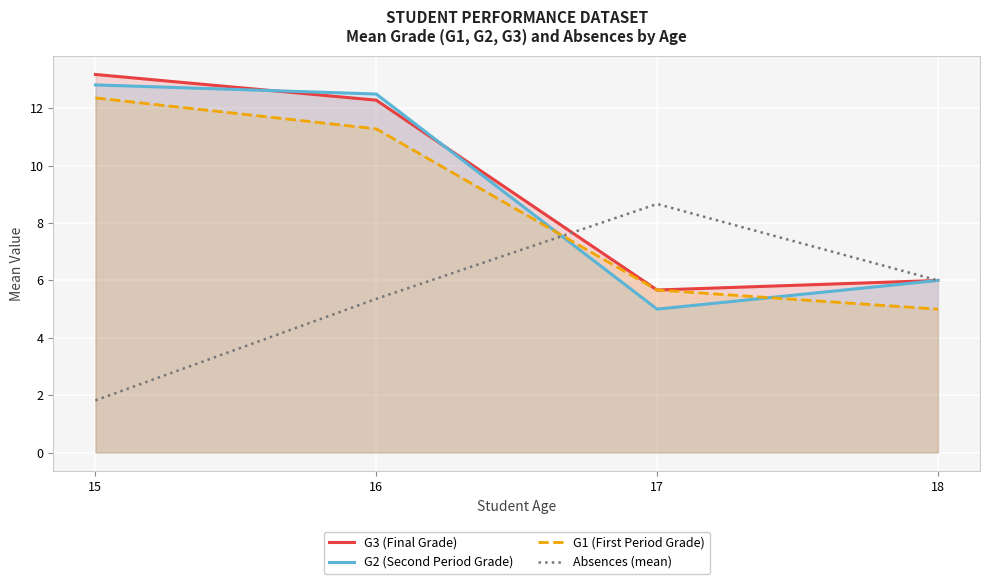

What are all the series names shown in the legend?

G3 (Final Grade), G2 (Second Period Grade), G1 (First Period Grade), Absences (mean)